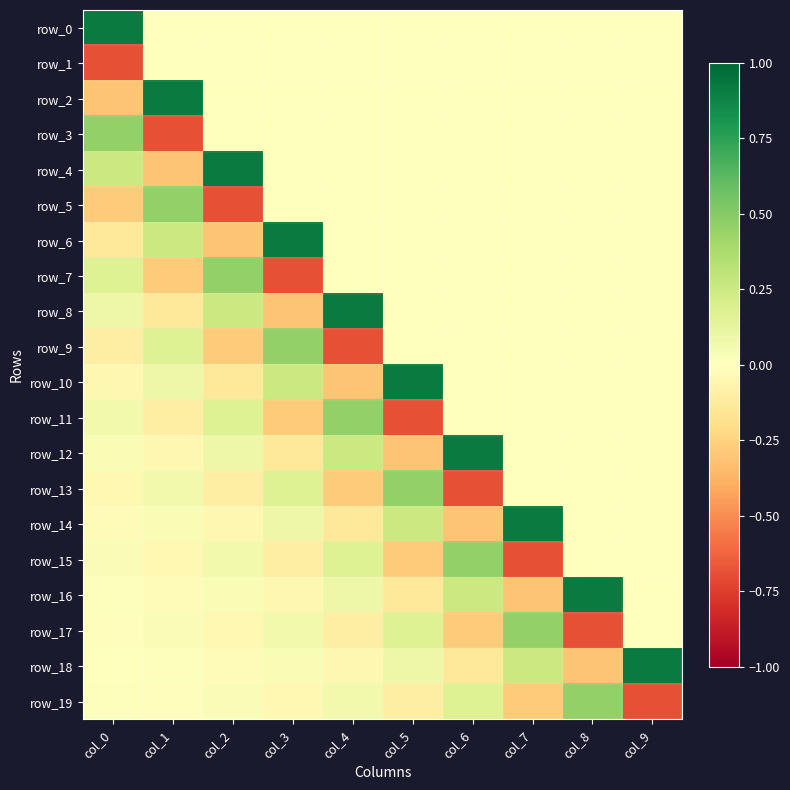

At which label does row_3 first exceed 0?

col_0